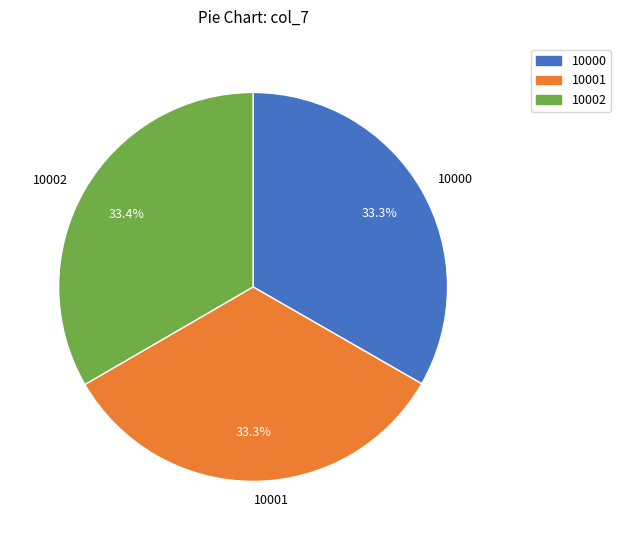

To the nearest percent, what is the combined percentage of 10001 and 10002?

67%